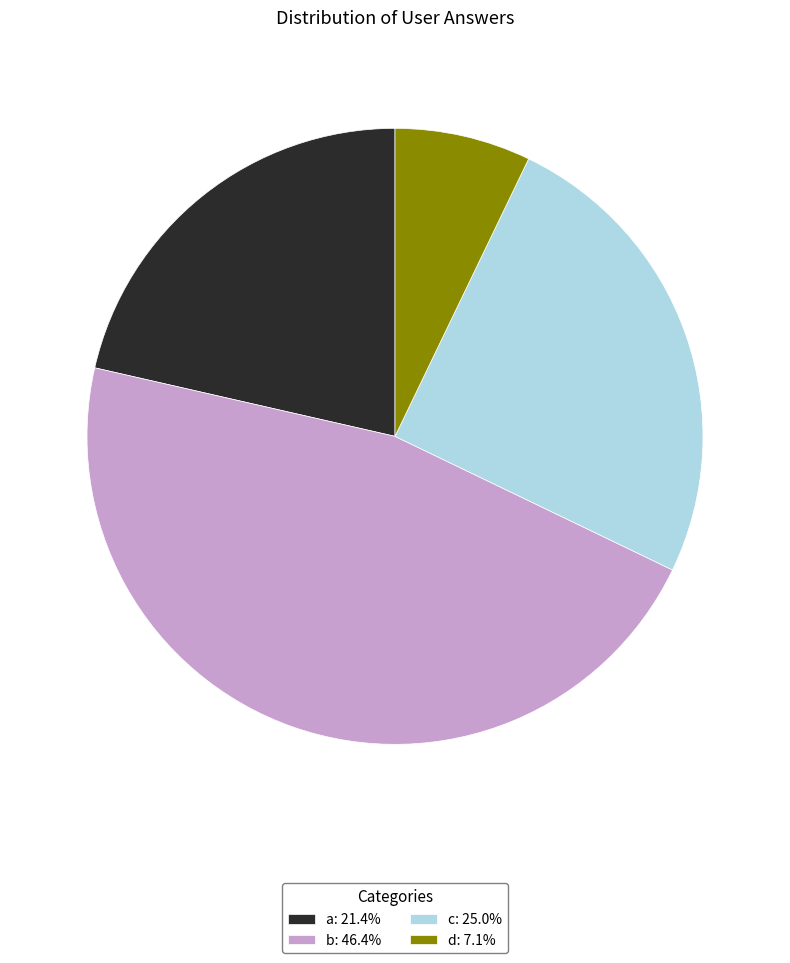

Do a: 21.4% and c: 25.0% together represent more than half of the pie?

No